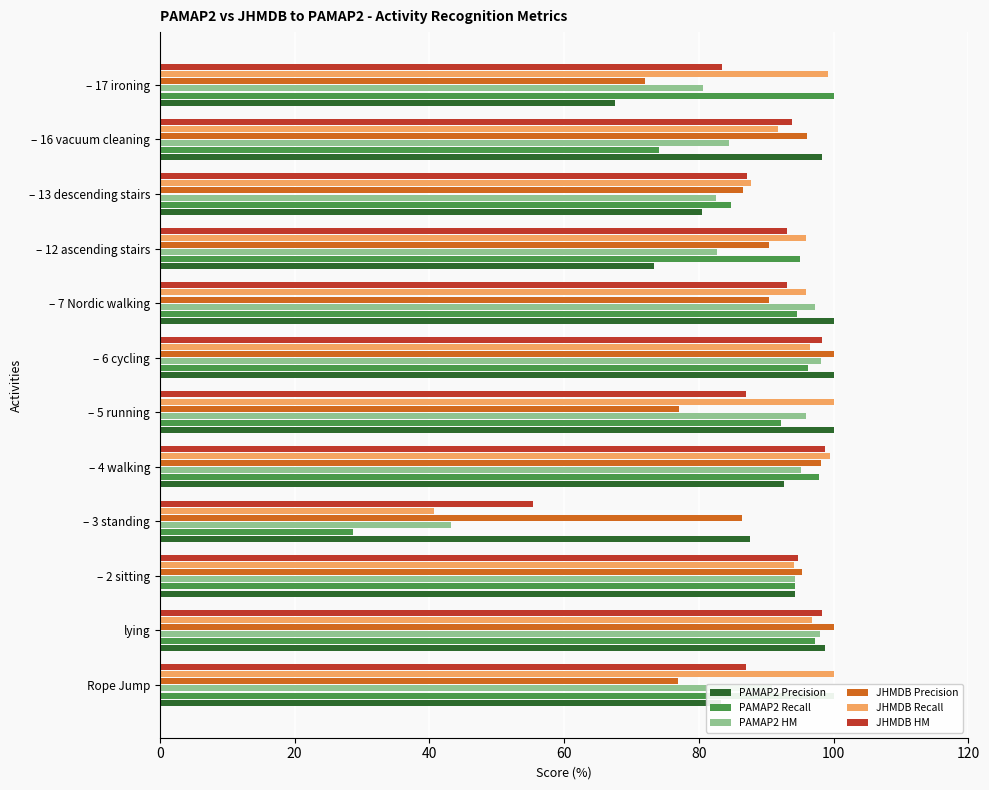

Is it true that JHMDB Precision equals 111.9 at – 17 ironing?

False